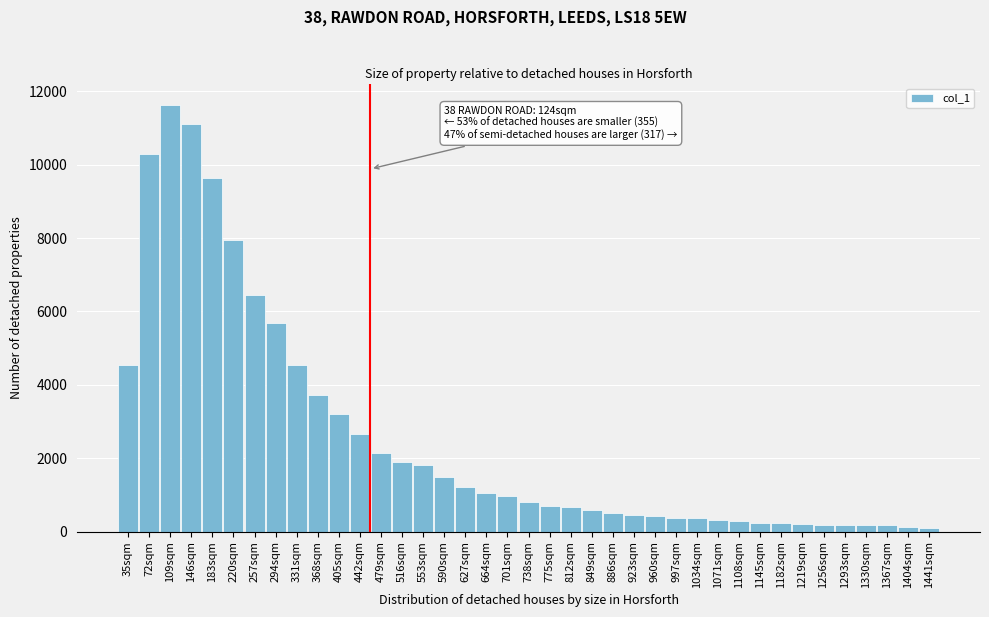

At which label is the value closest to 5866?

294sqm